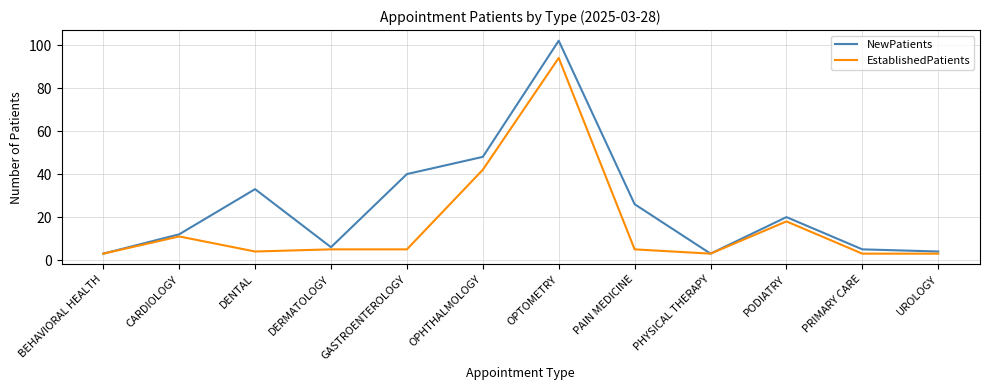

What are all the series names shown in the legend?

NewPatients, EstablishedPatients